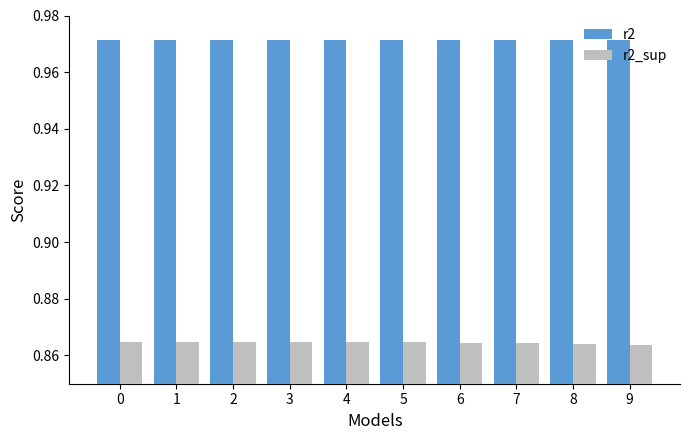

What is the sum of all r2 values?

9.7